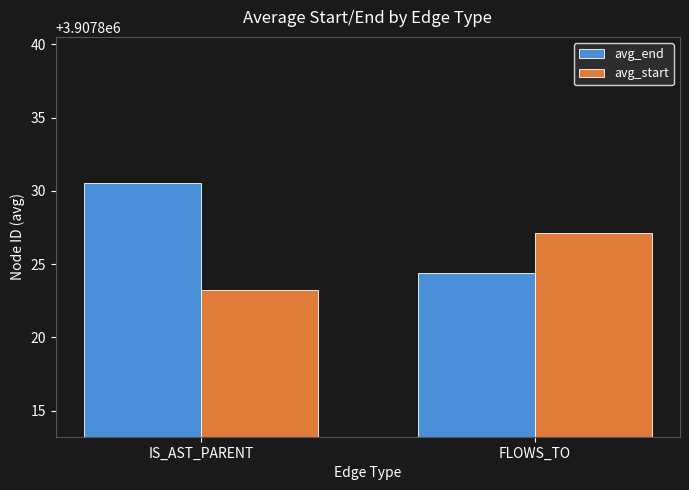

Reading left to right, extract all data points from this chart.

avg_end: 3907830.5	3907824.4
avg_start: 3907823.2	3907827.1